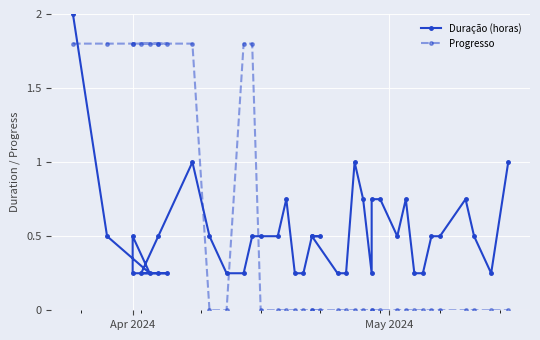

True or false: Duração (horas) and Progresso intersect in this chart.

True